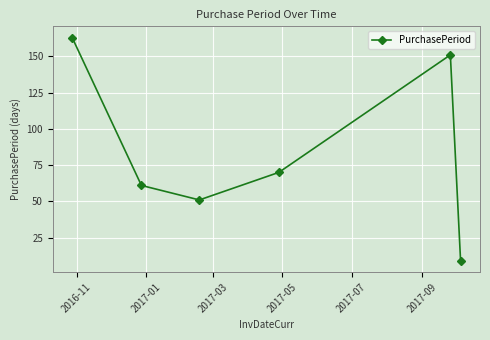

What is the value of the 1st point from the left?

163